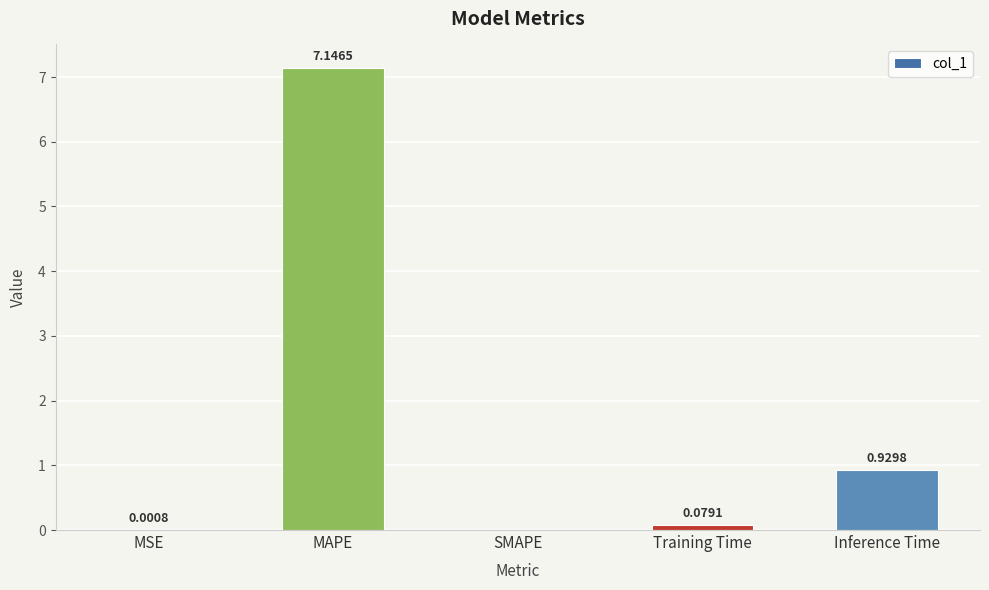

Which has a higher value, Training Time or Inference Time?

Inference Time